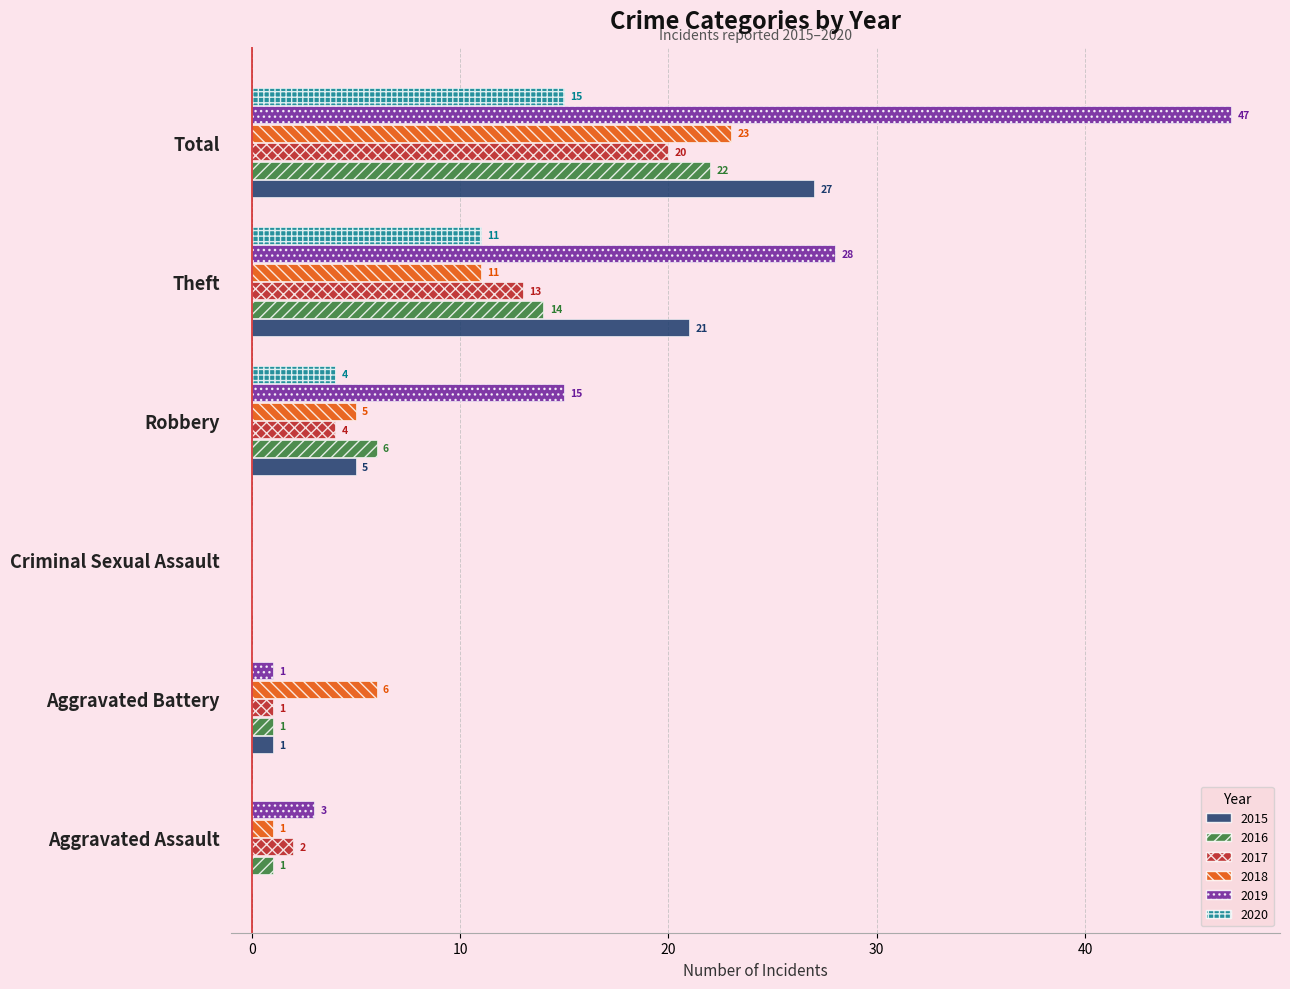

The 2015 series shows -9 at Criminal Sexual Assault. True or false?

False